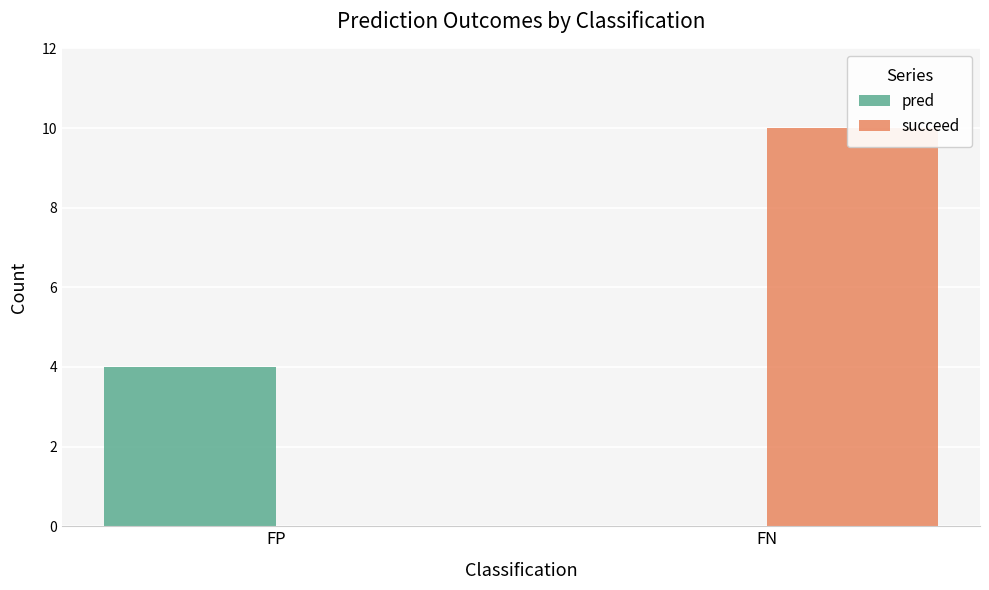

What is the total value across all series at FN?

10